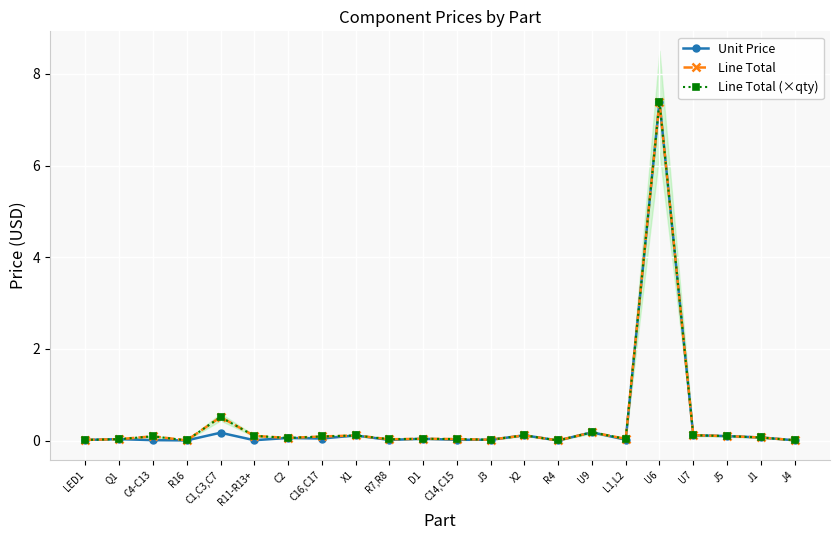

What is the difference between the maximum and minimum values in the Unit Price series?

7.4